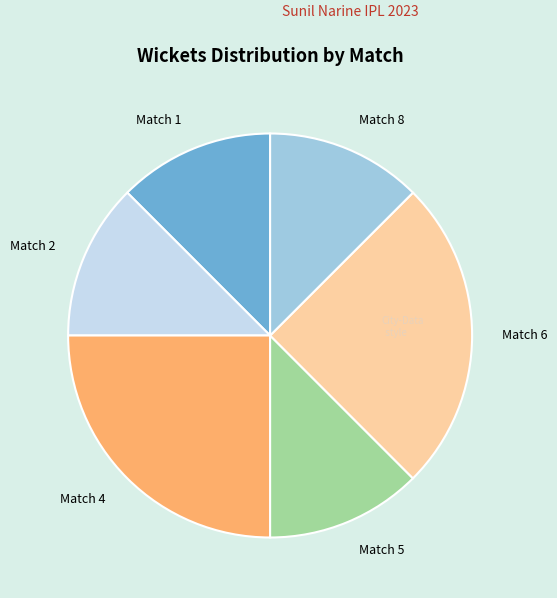

How many segments does this pie chart have?

6